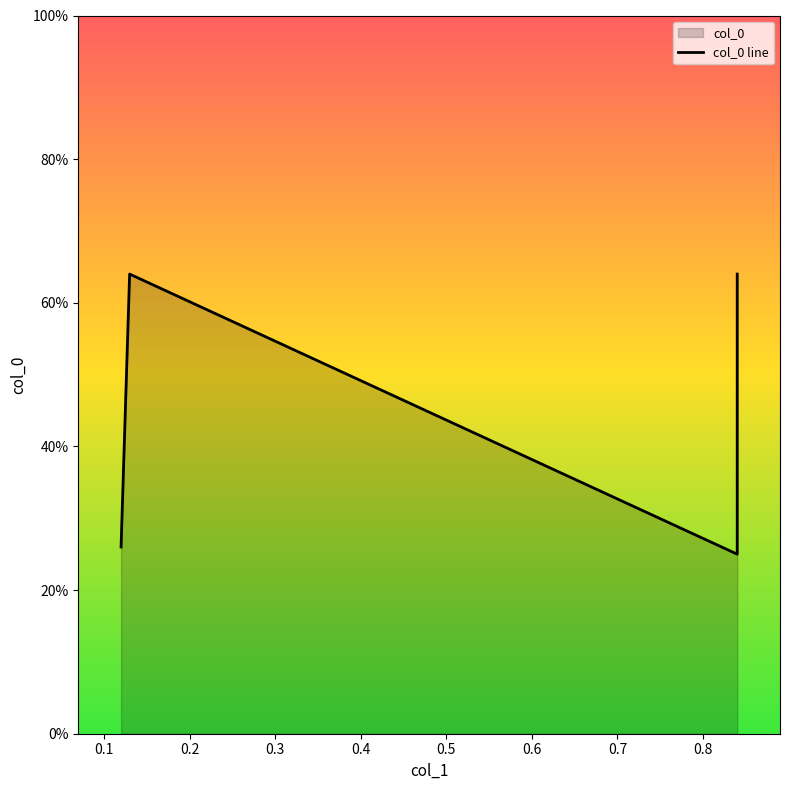

What is the smallest value displayed?

0.2